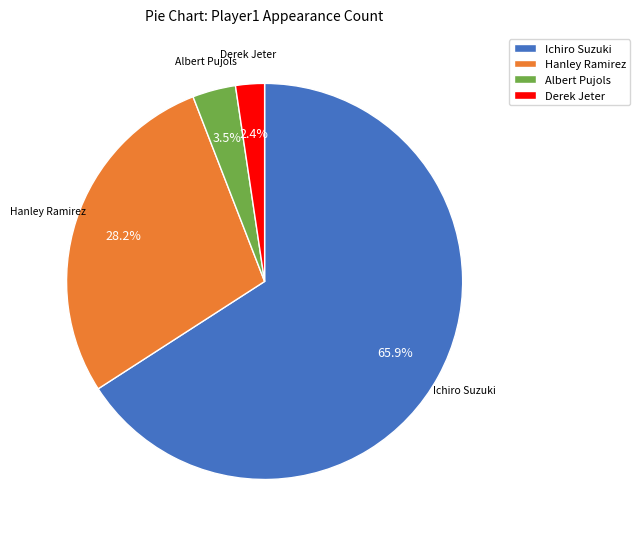

Approximately how many times larger is the value at Derek Jeter compared to Albert Pujols?

0.7